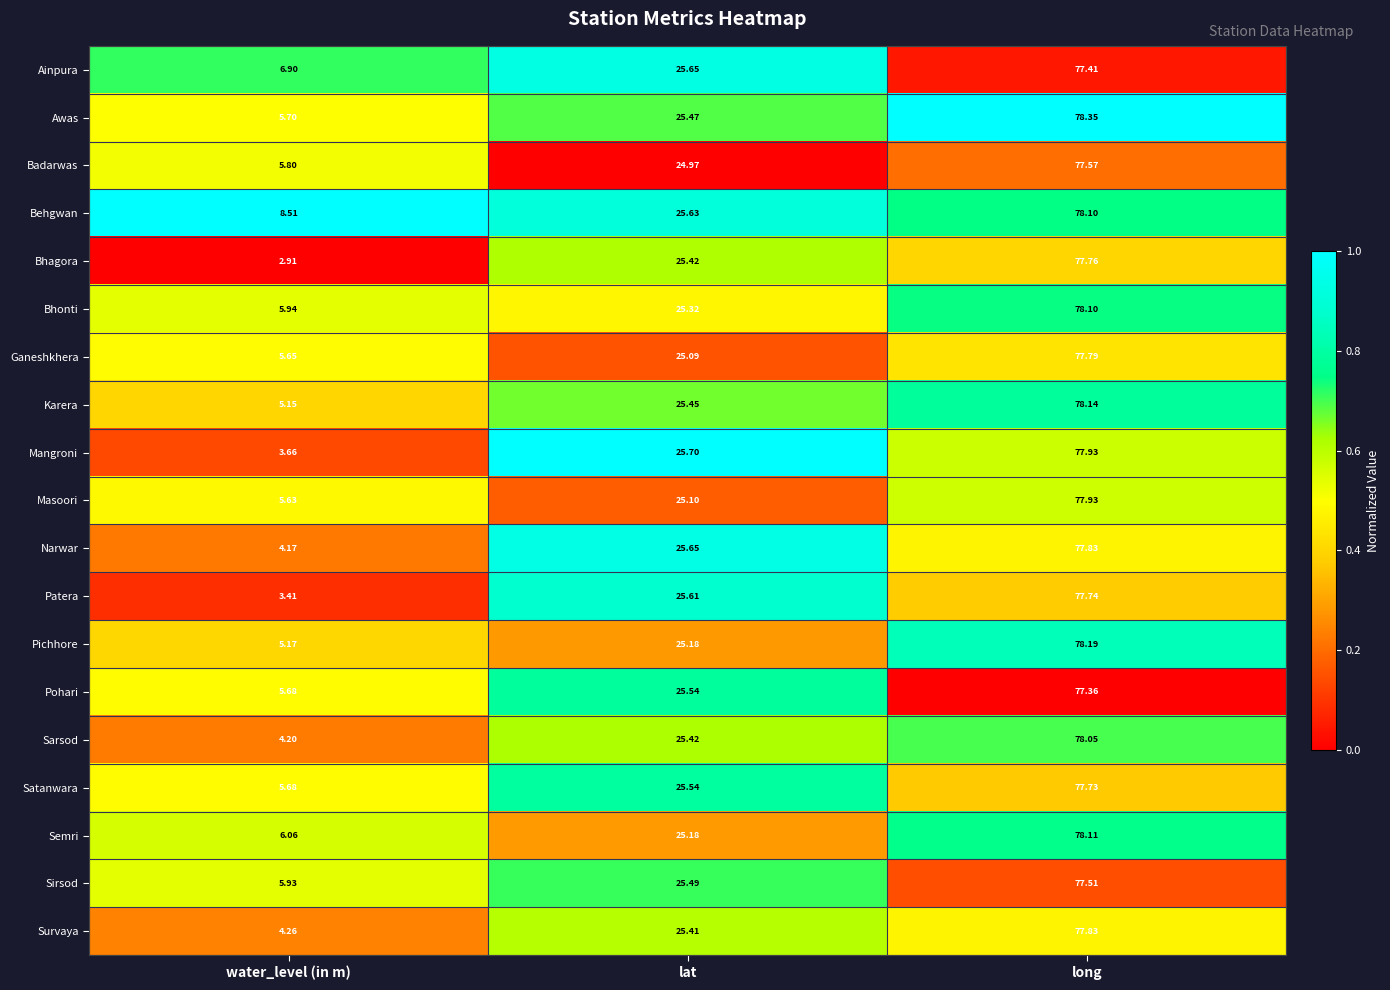

At which category does the chart reach its minimum across all series?

water_level (in m)